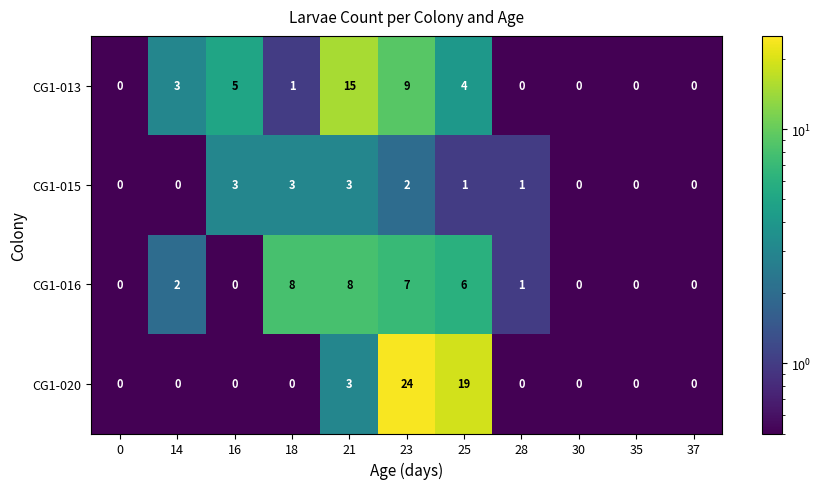

Between 16 and 21, which series saw the biggest shift?

CG1-013